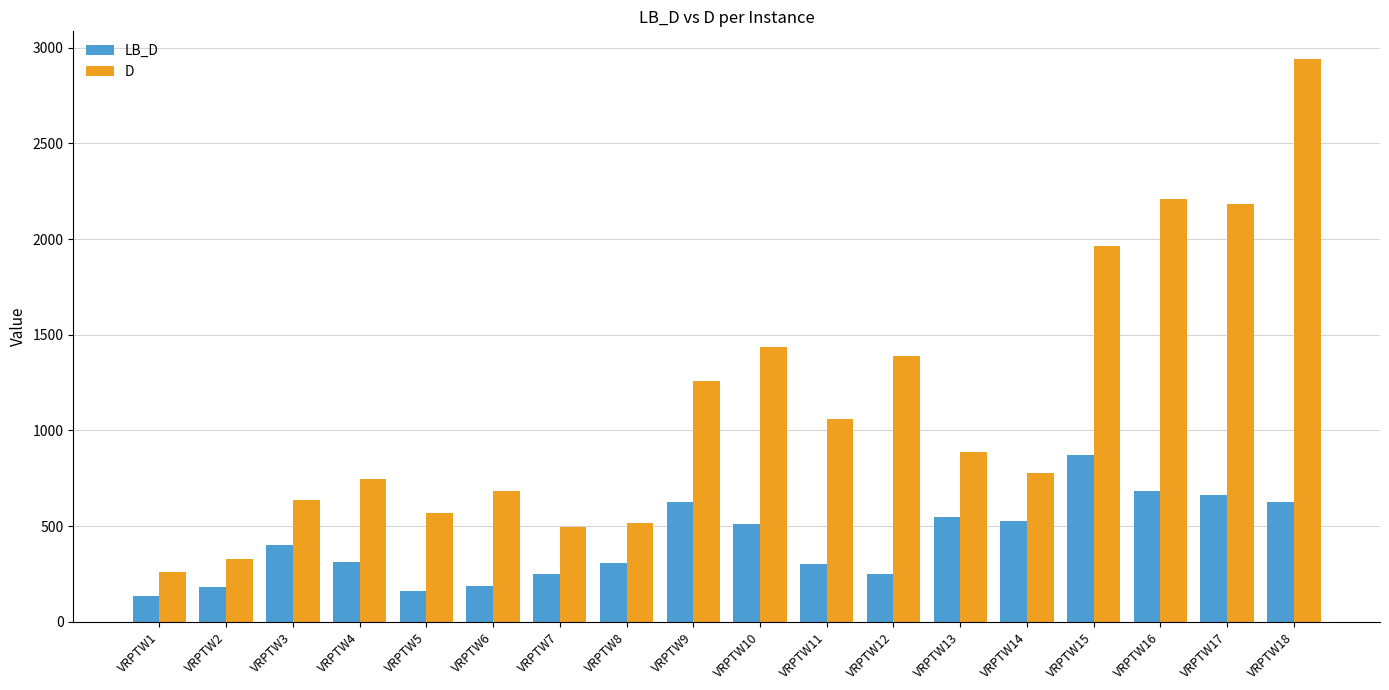

What is the minimum value shown in the chart?

133.3